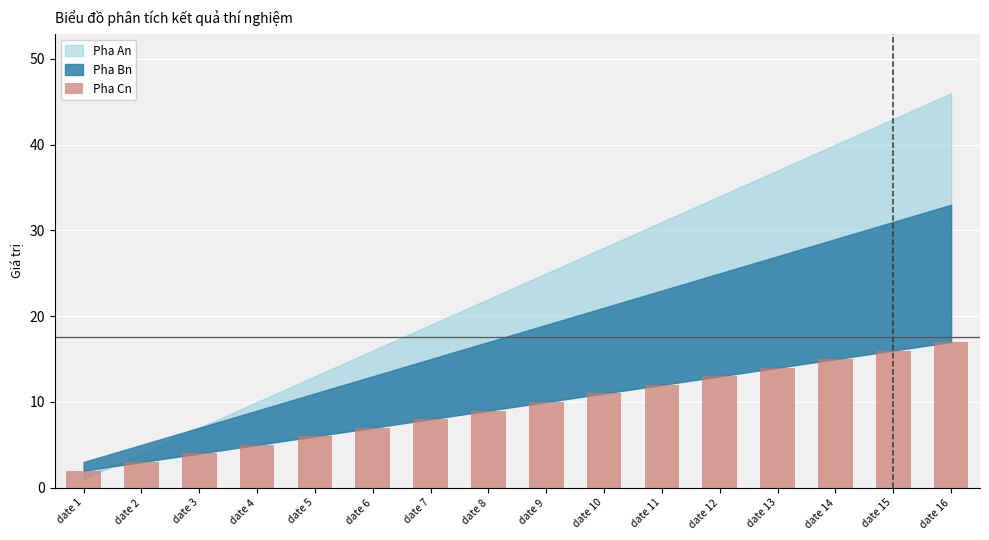

What is the sum of all values?

152